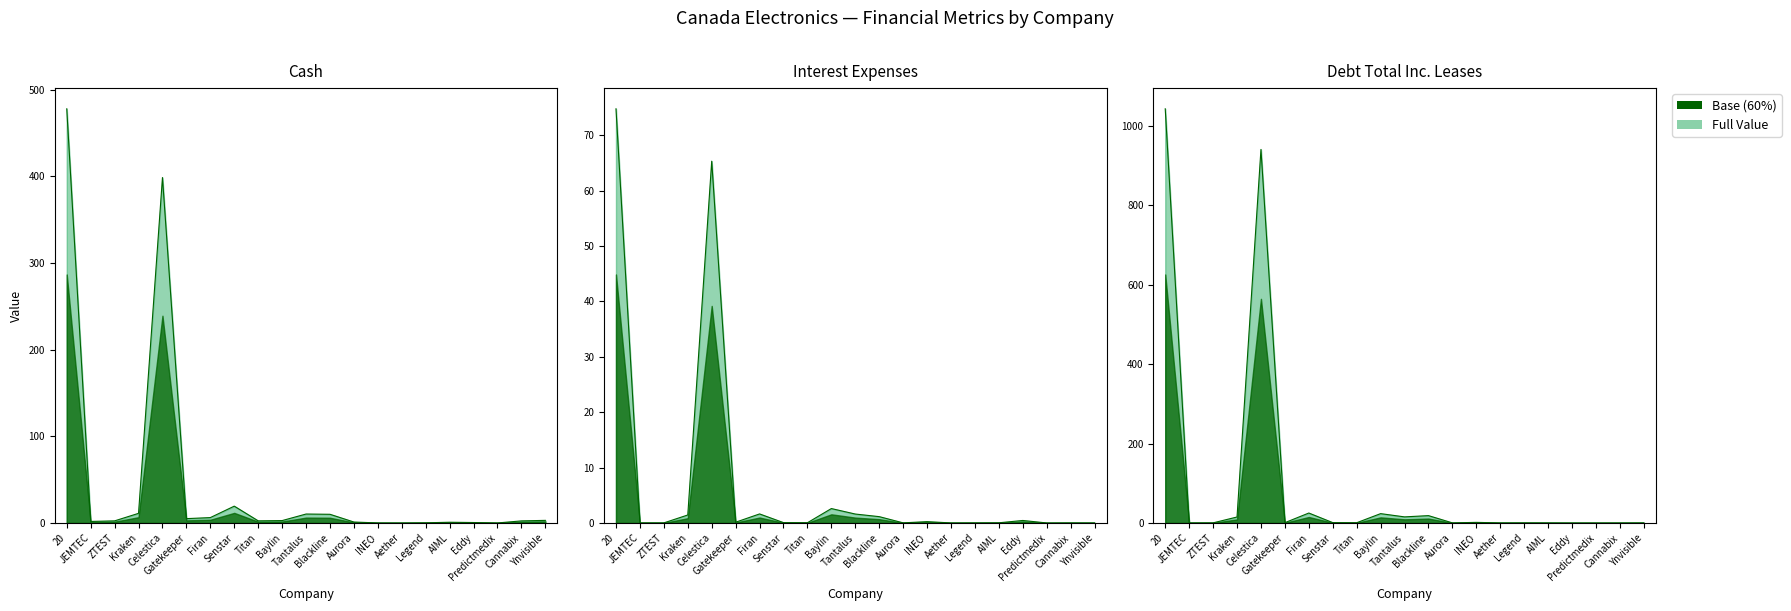

Rank the categories by debt_total_inc_leases value from lowest to highest.

Eddy, Predictmedix, Cannabix, AIML, Aether, JEMTEC, Ynvisible, Aurora, Legend, ZTEST, Titan, Gatekeeper, Senstar, INEO, Kraken, Tantalus, Blackline, Baylin, Firan, Celestica, 20